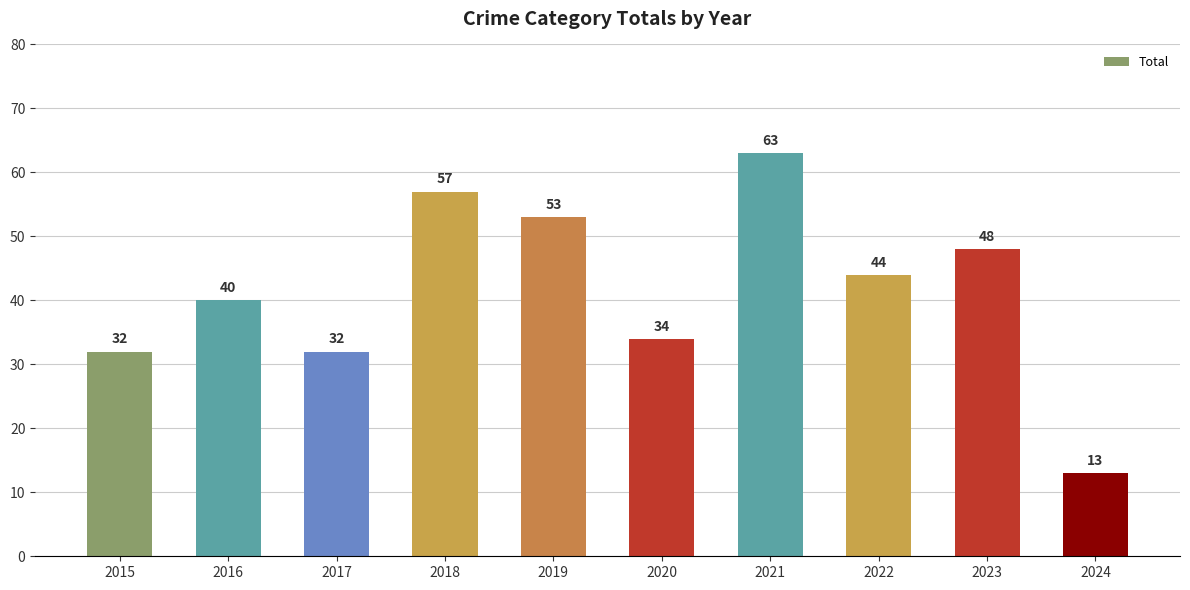

What is the sum of the values at 2024 and 2019?

66